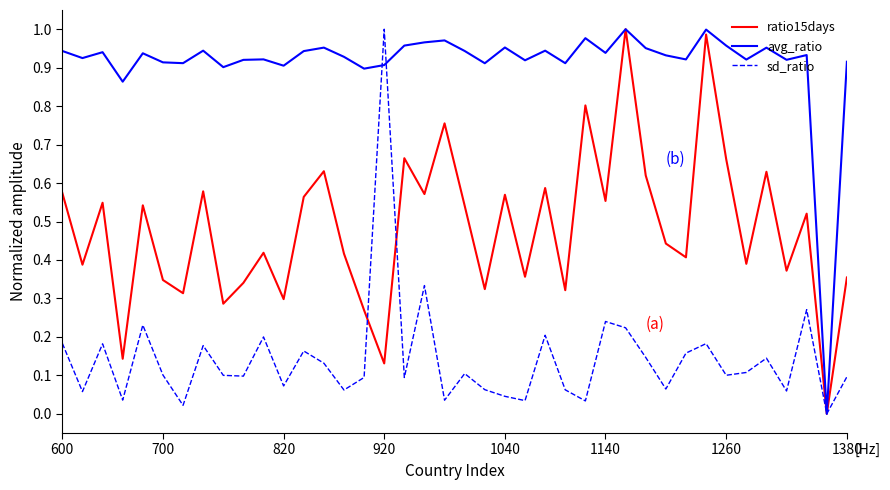

Rank the series by their average value, from highest to lowest.

avg_ratio, ratio15days, sd_ratio